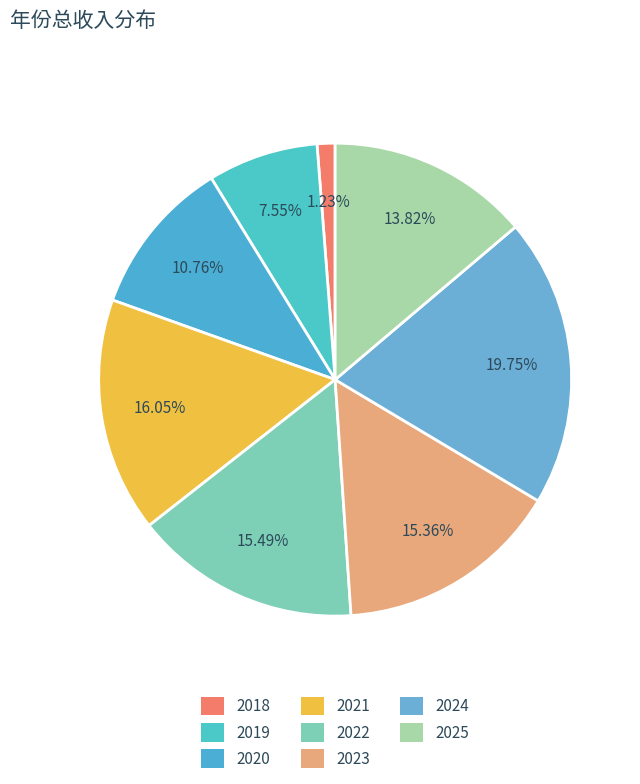

Approximately how many times larger is the value at 2021 compared to 2019?

2.1